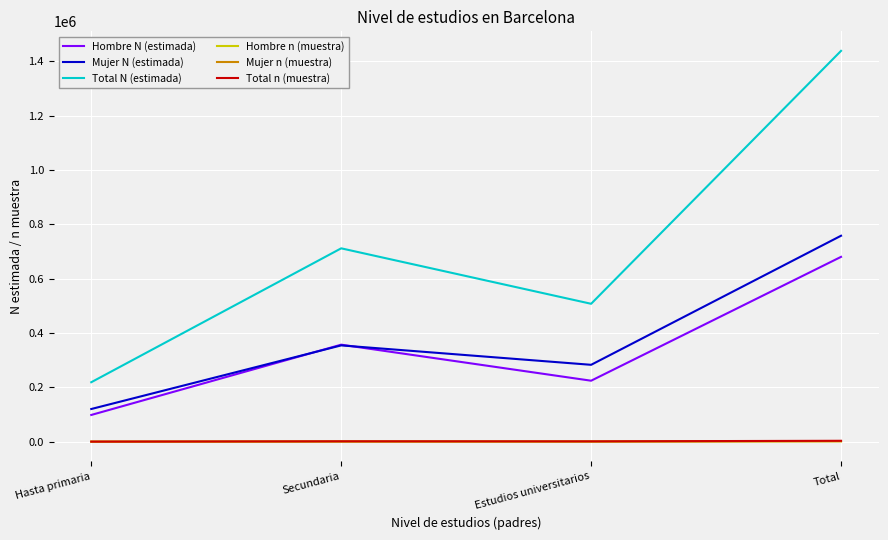

What is the maximum value for Total N (estimada)?

1438605